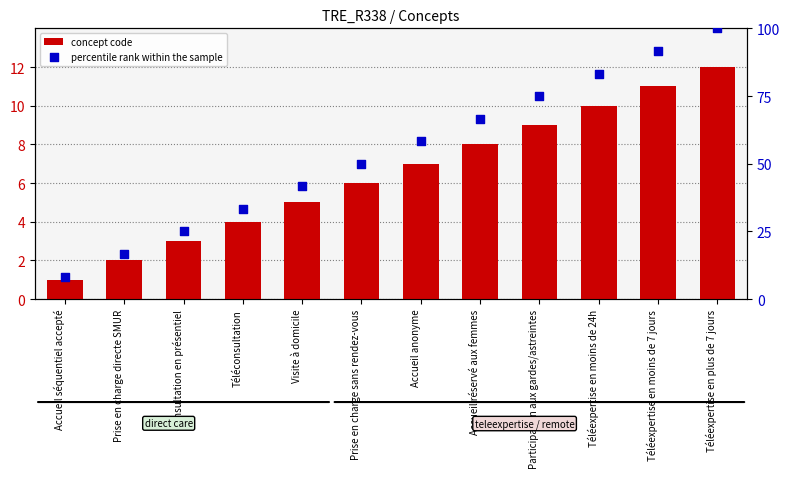

At which category is the sum across all series the highest?

Téléexpertise en plus de 7 jours